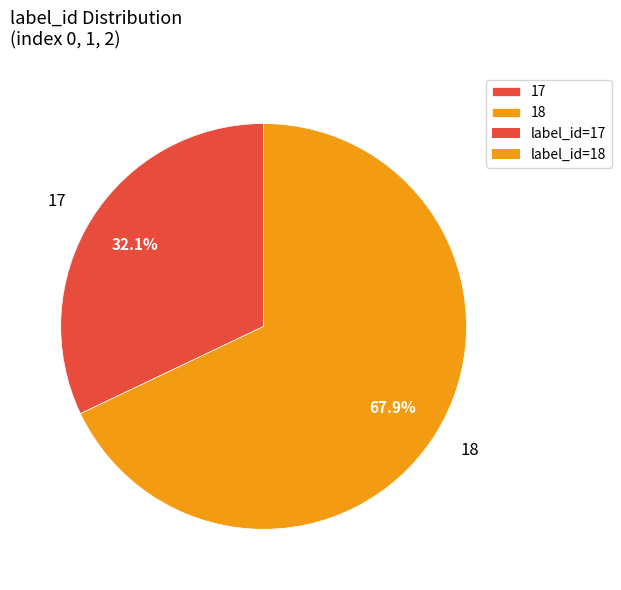

Is there a majority slice in this chart?

Yes